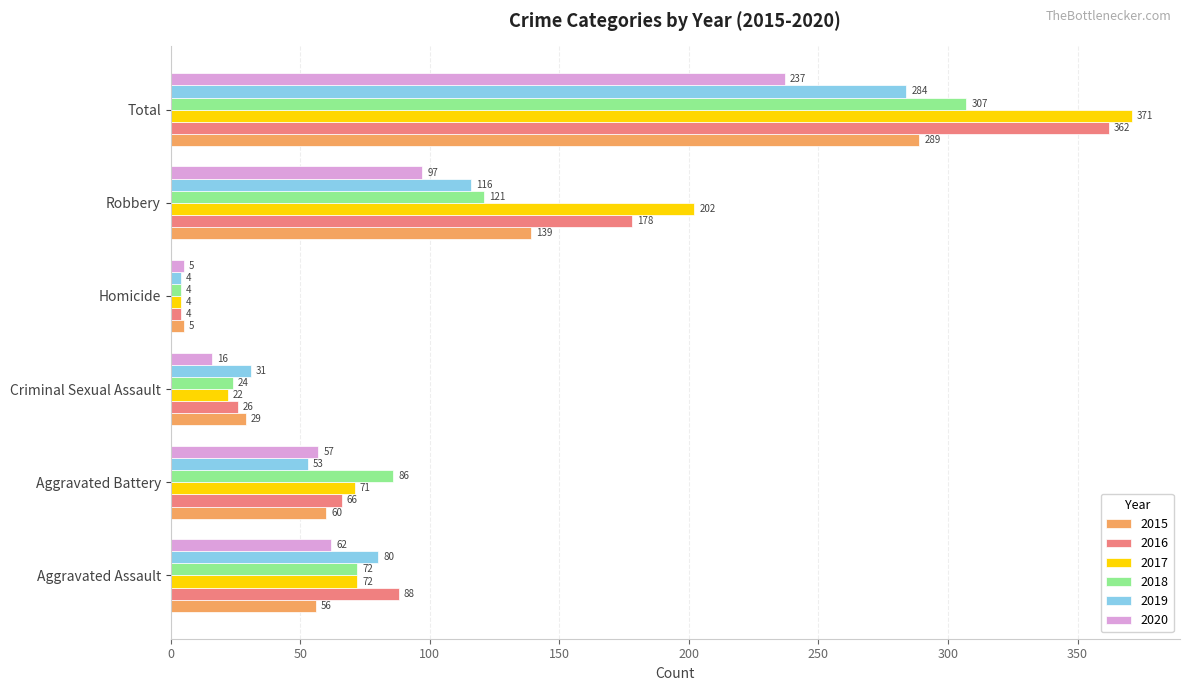

What is the total value across all series at Total?

1850